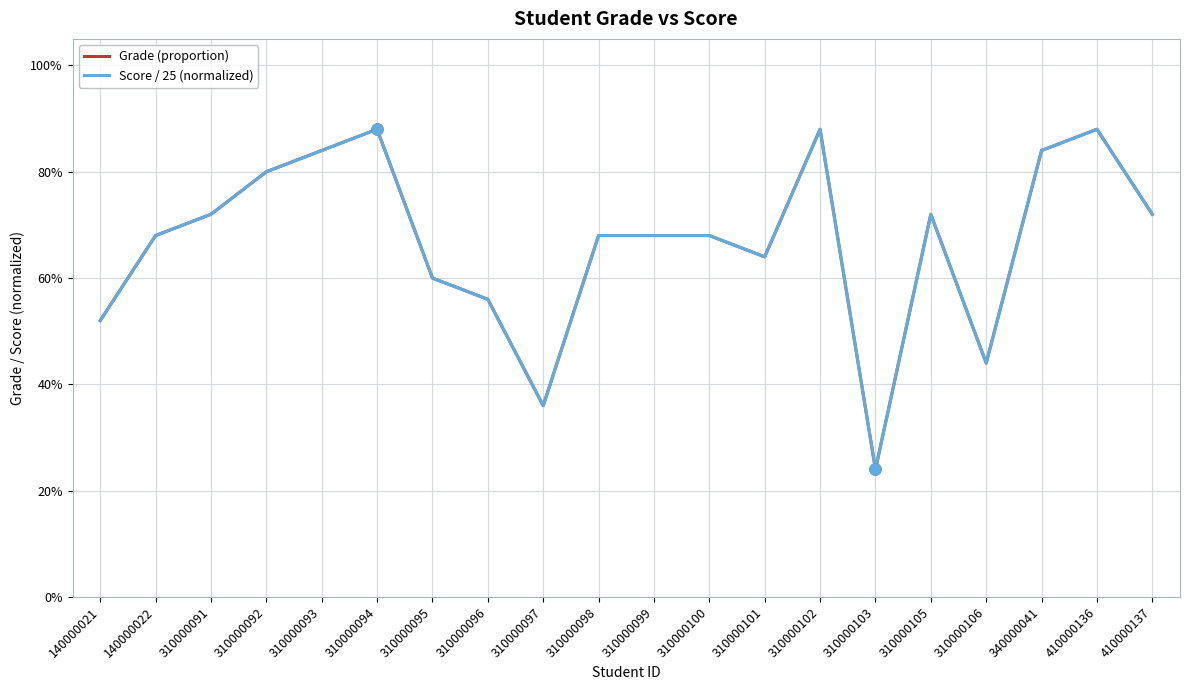

How many interior local valleys does the Score / 25 (normalized) series have?

4